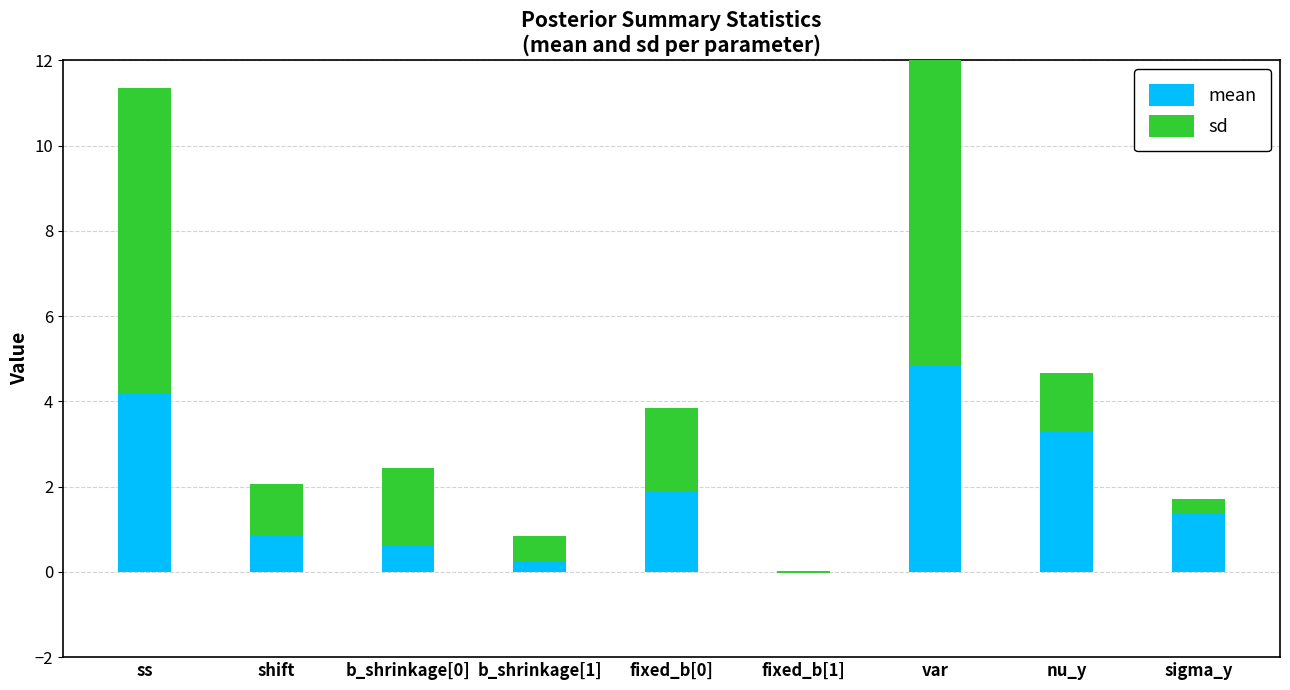

Rank the series at ss from lowest to highest value.

mean, sd